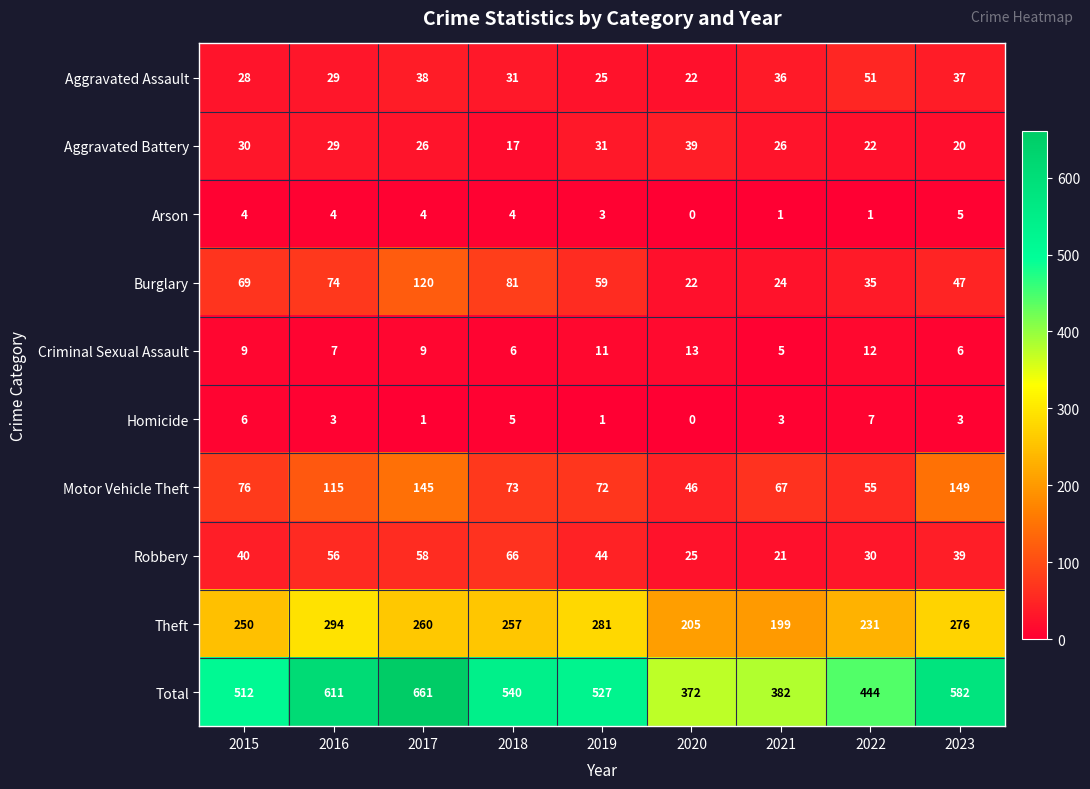

What is the difference between the maximum and minimum values in the Homicide series?

7